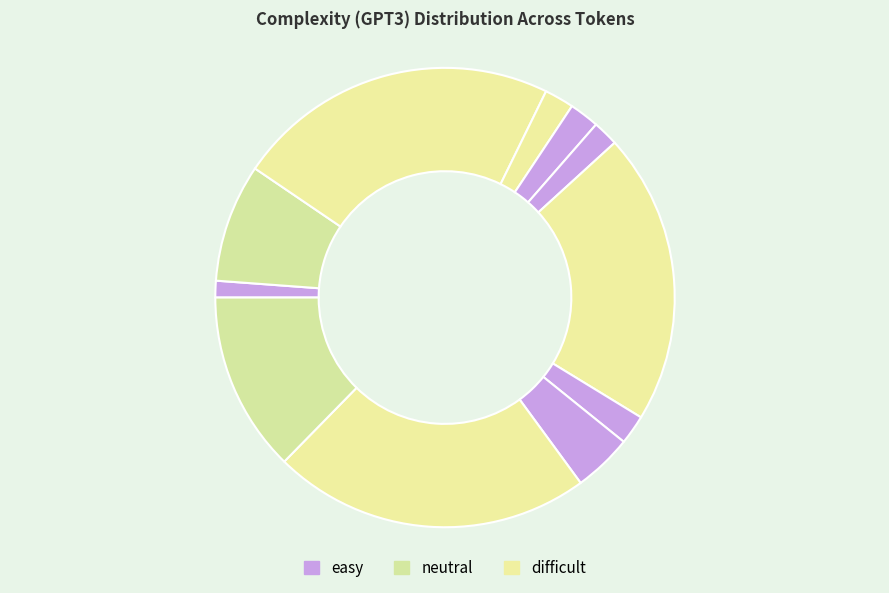

How many slices are in this pie chart?

11